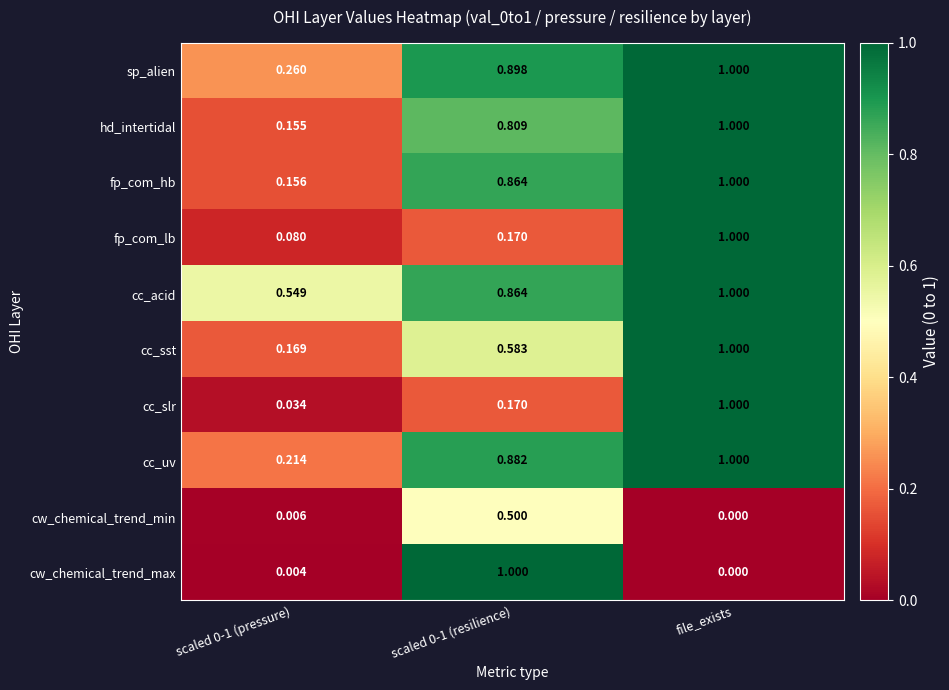

Which series has the largest range (max minus min)?

cw_chemical_trend_max